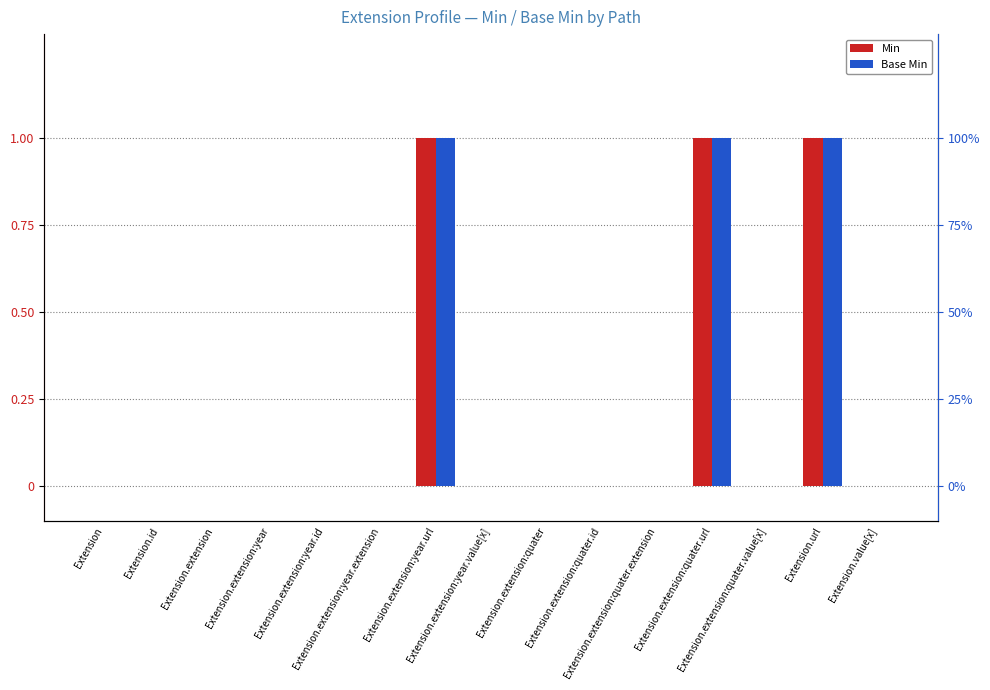

The Min series shows 0 at Extension.extension:year.value[x]. True or false?

True